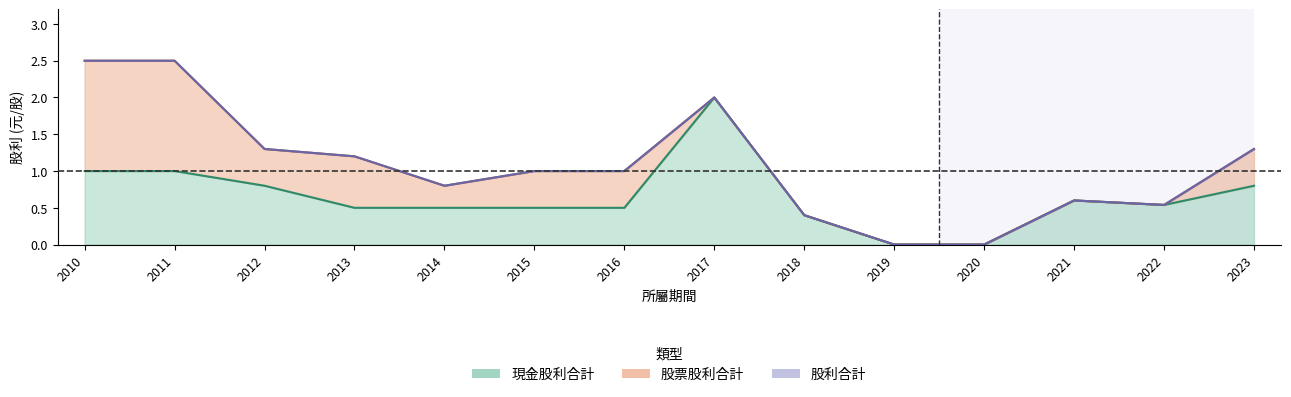

How many interior local peaks does the 現金股利合計 series have?

2